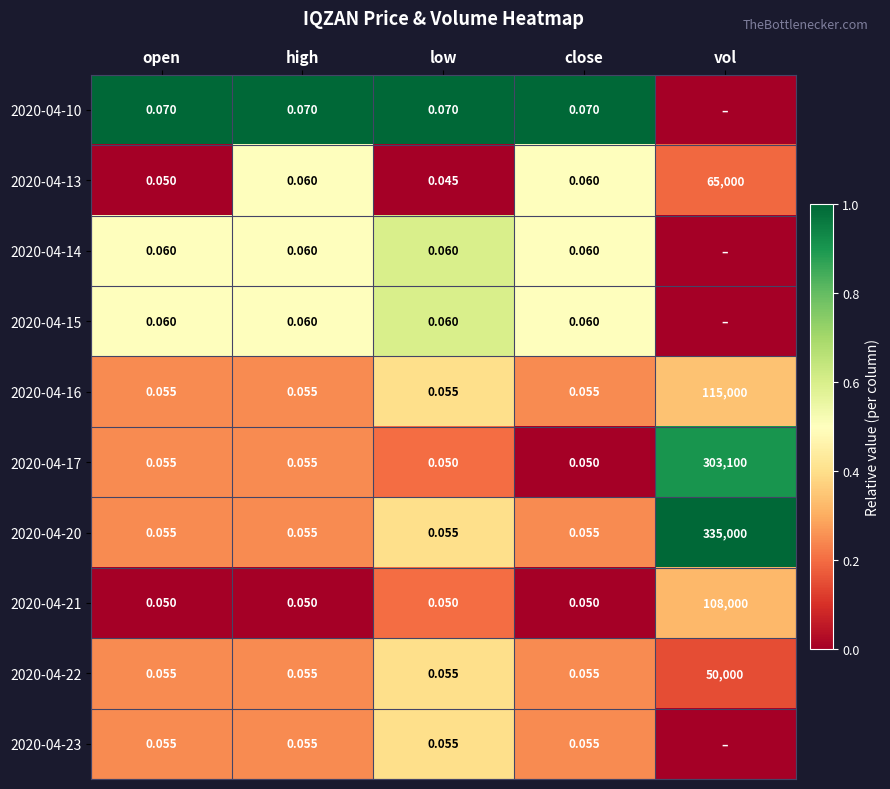

Between low and close, which series saw the biggest shift?

2020-04-13